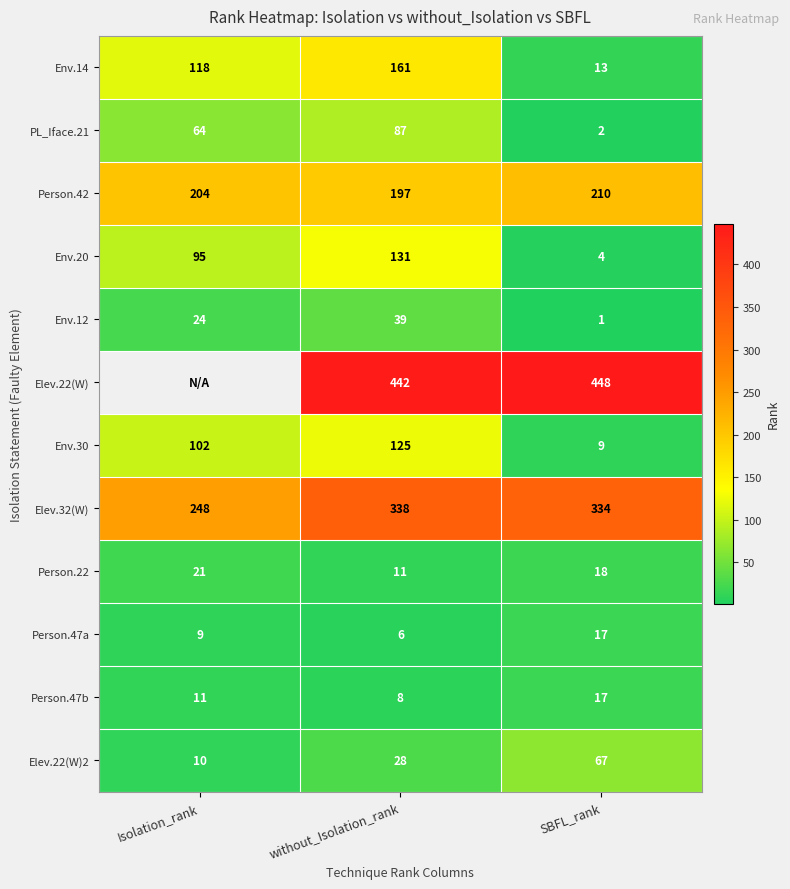

What is the difference between the highest and lowest values at SBFL_rank?

447